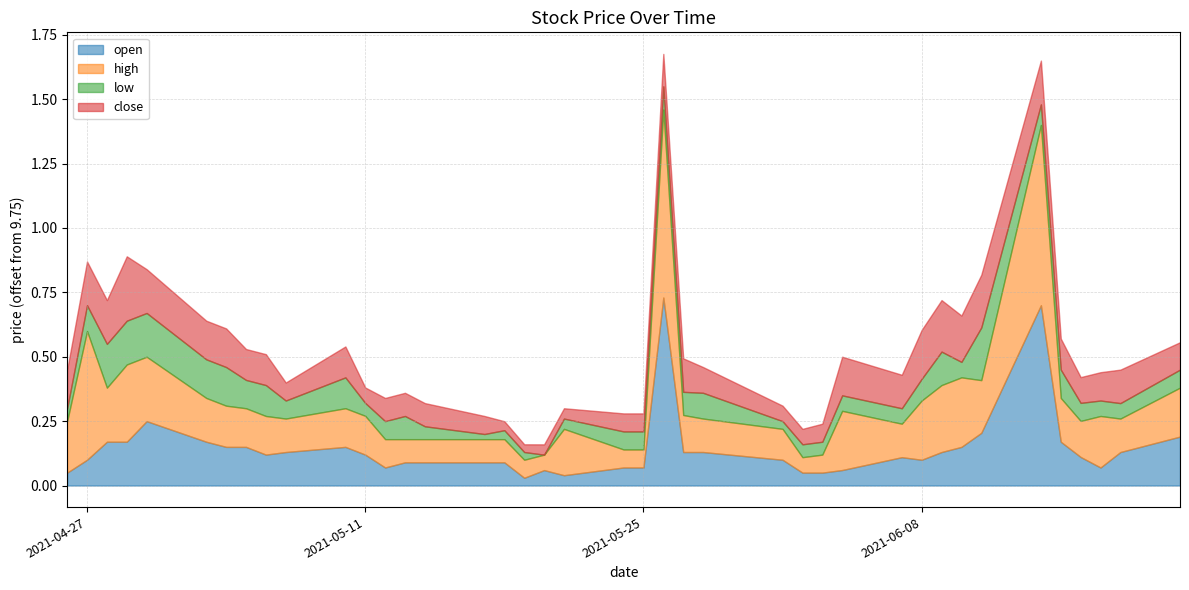

Reading right to left, what are all the values shown in this chart?

open: 9.9	9.9	9.8	9.9	9.9	10.4	10.0	9.9	9.9	9.8	9.9	9.8	9.8	9.8	9.8	9.9	9.9	10.5	9.8	9.8	9.8	9.8	9.8	9.8	9.8	9.8	9.8	9.8	9.9	9.9	9.9	9.9	9.9	9.9	9.9	10.0	9.9	9.9	9.8	9.8
high: 9.9	9.9	9.9	9.9	9.9	10.4	10.0	10.0	10.0	10.0	9.9	10.0	9.8	9.8	9.9	9.9	9.9	10.5	9.8	9.8	9.9	9.8	9.8	9.8	9.8	9.8	9.8	9.9	9.9	9.9	9.9	9.9	9.9	9.9	9.9	10.0	10.1	10.0	10.2	9.9
low: 9.8	9.8	9.8	9.8	9.9	9.8	10.0	9.8	9.9	9.8	9.8	9.8	9.8	9.8	9.8	9.8	9.8	9.8	9.8	9.8	9.8	9.6	9.8	9.8	9.8	9.8	9.8	9.8	9.8	9.9	9.8	9.9	9.9	9.9	9.9	9.9	9.9	9.9	9.8	9.8
close: 9.9	9.9	9.9	9.8	9.9	9.9	10.0	9.9	9.9	9.9	9.9	9.9	9.8	9.8	9.8	9.8	9.9	9.9	9.8	9.8	9.8	9.8	9.8	9.8	9.8	9.8	9.8	9.8	9.8	9.9	9.8	9.9	9.9	9.9	9.9	9.9	10.0	9.9	9.9	9.9